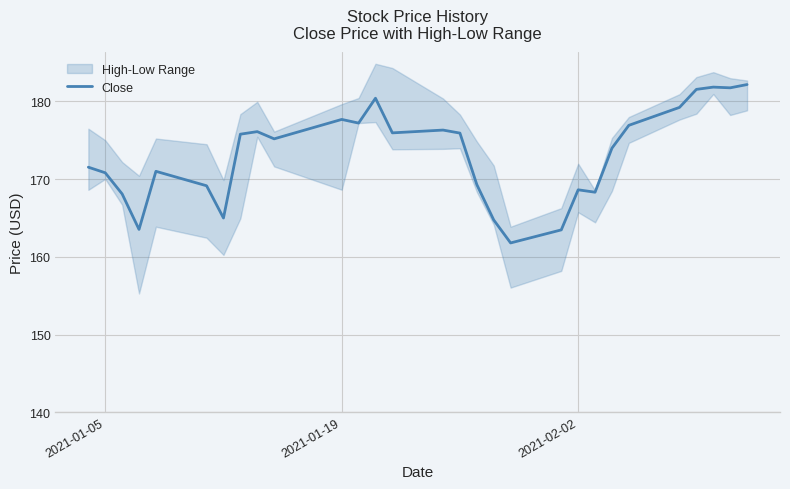

What is the value of the 10th point from the left?

175.2